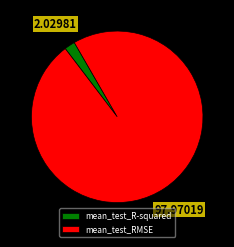

How many segments does this pie chart have?

2